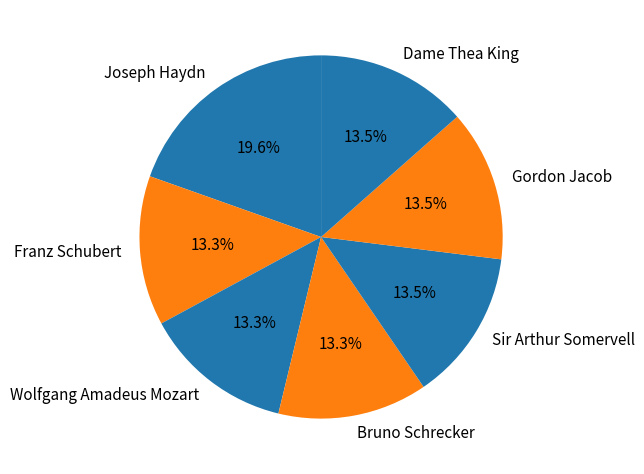

What percentage do Dame Thea King and Franz Schubert together represent?

26.8%